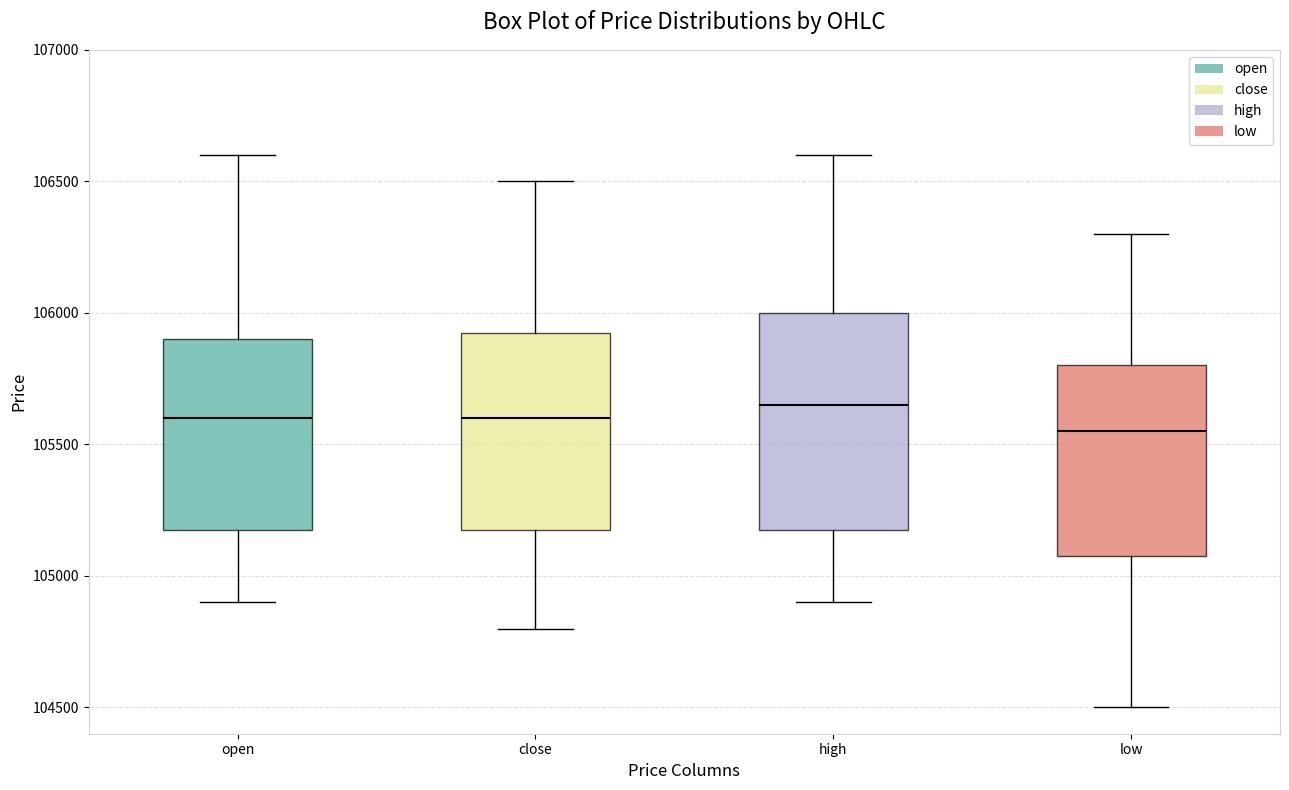

Which box is the tallest, from its lower edge to its upper edge?

high